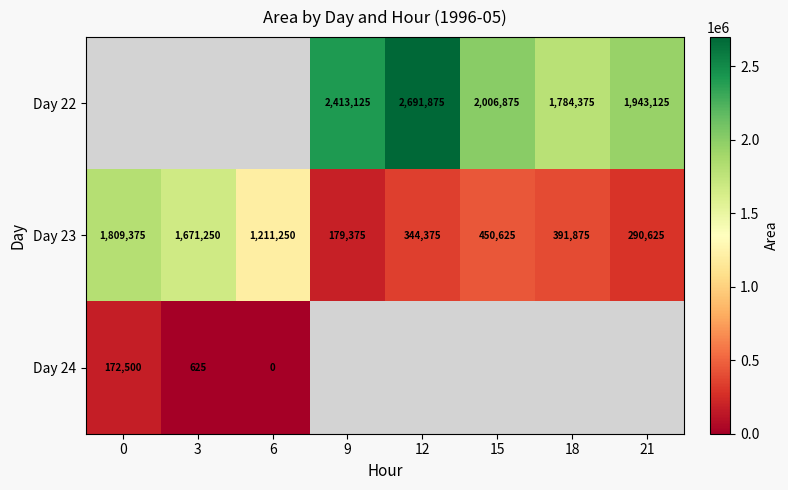

What is the difference between the second highest and minimum values in the Day 23 series?

1491875